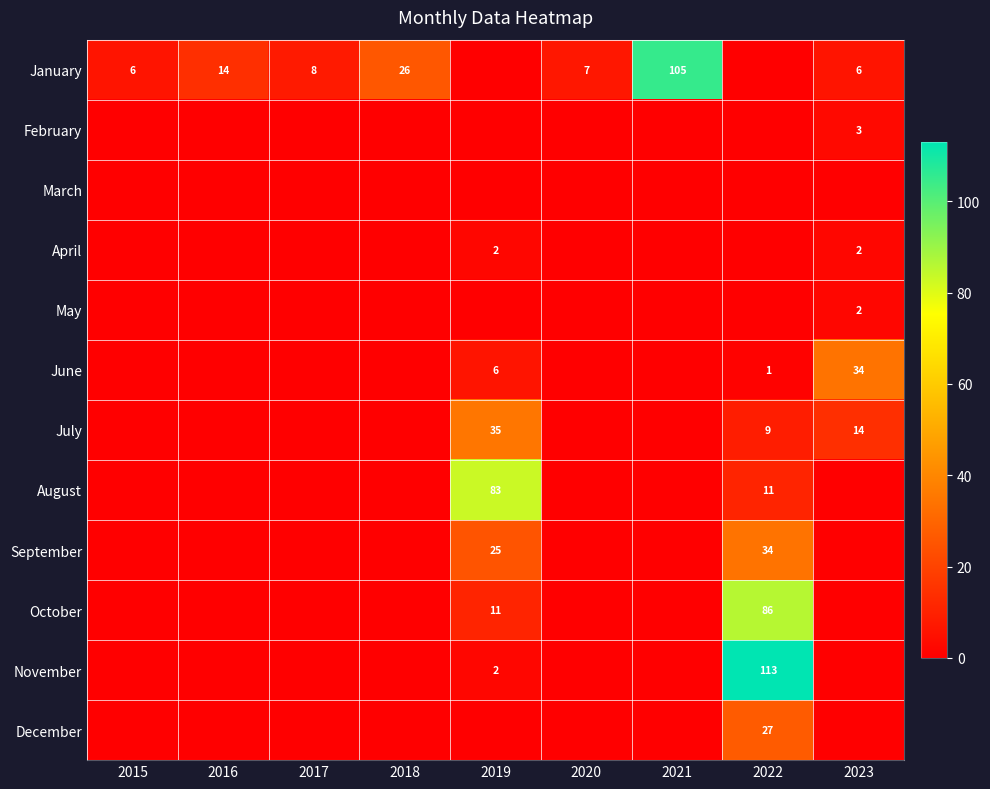

What is the total value across all series at 2015?

6